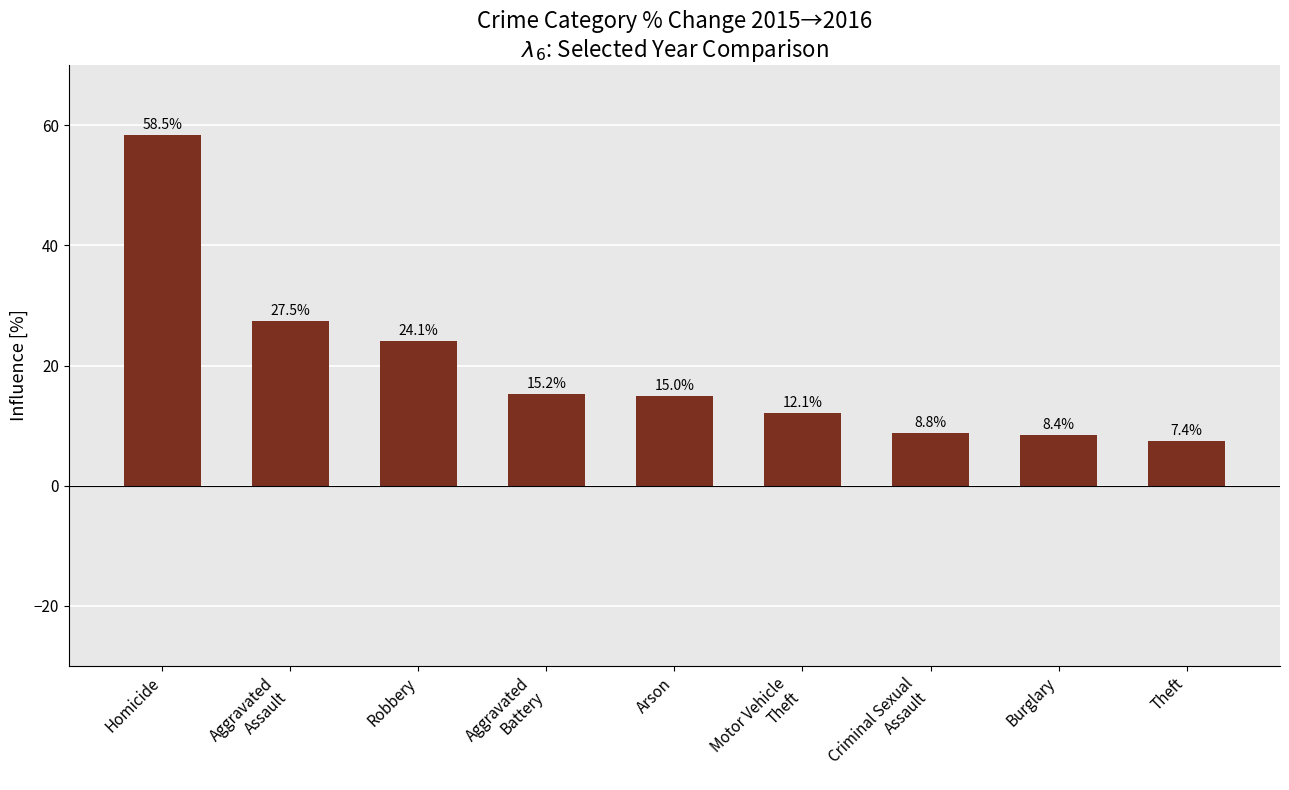

What is the difference between the values at Robbery and Theft?

16.7